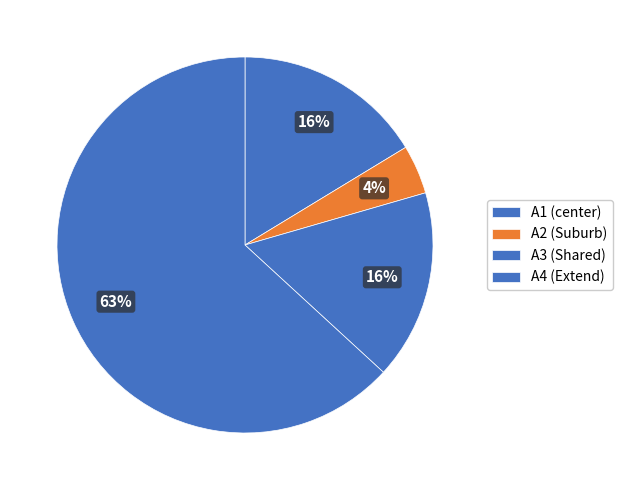

Between A2 (Suburb) and A3 (Shared), which is larger?

A3 (Shared)